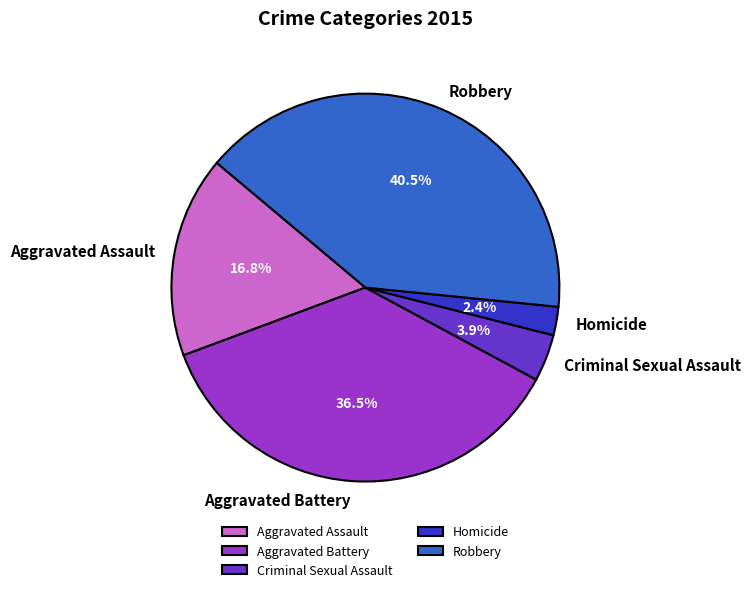

Count the number of slices in the pie.

5